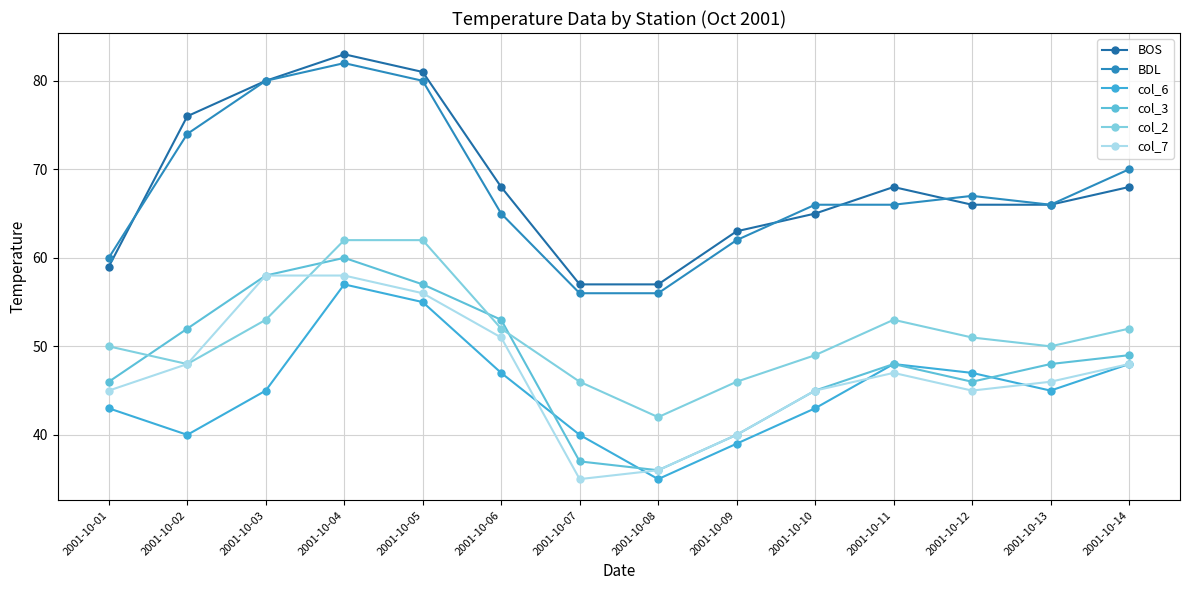

How many data points does each series have?

14